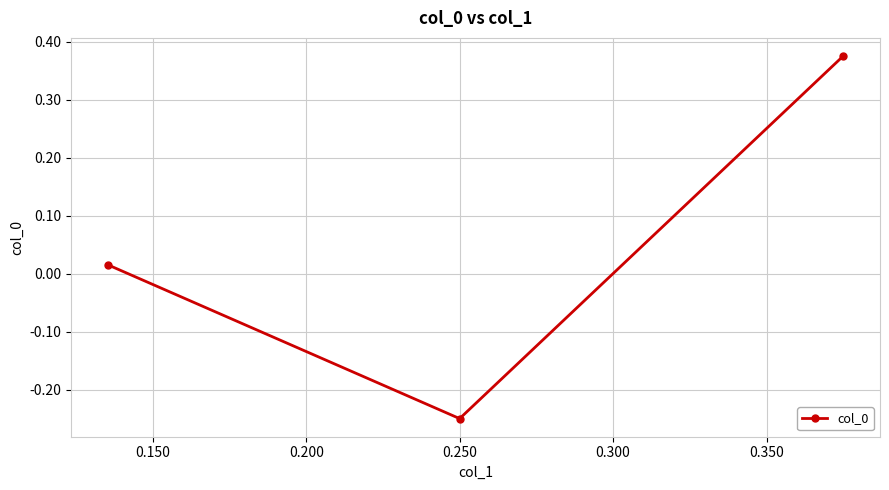

Count the number of values greater than 0.

2